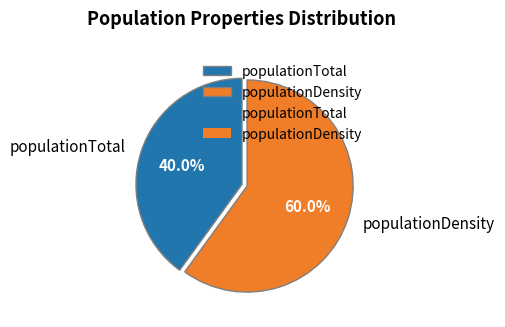

To the nearest percent, what is the difference between the populationDensity and populationTotal slice percentages?

20%